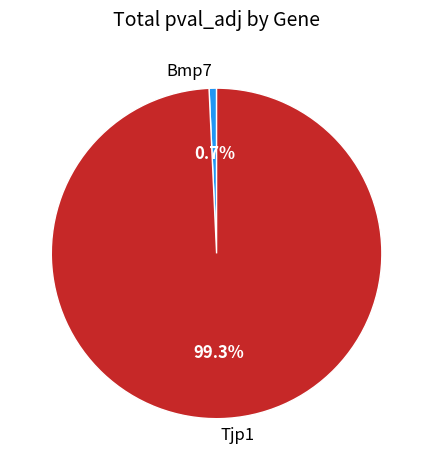

What is the largest slice in the pie chart?

Tjp1